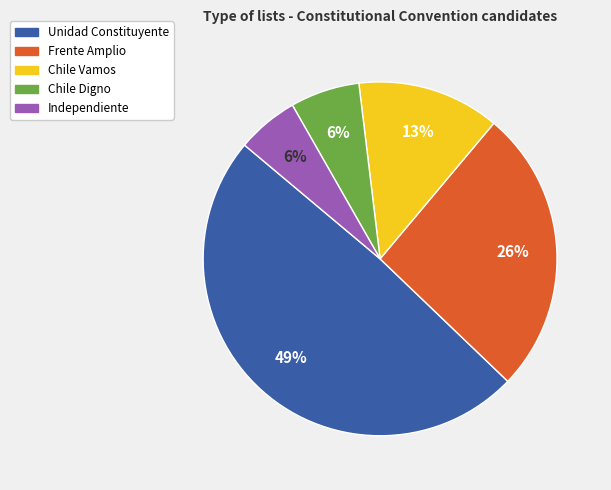

How many slices are in this pie chart?

5